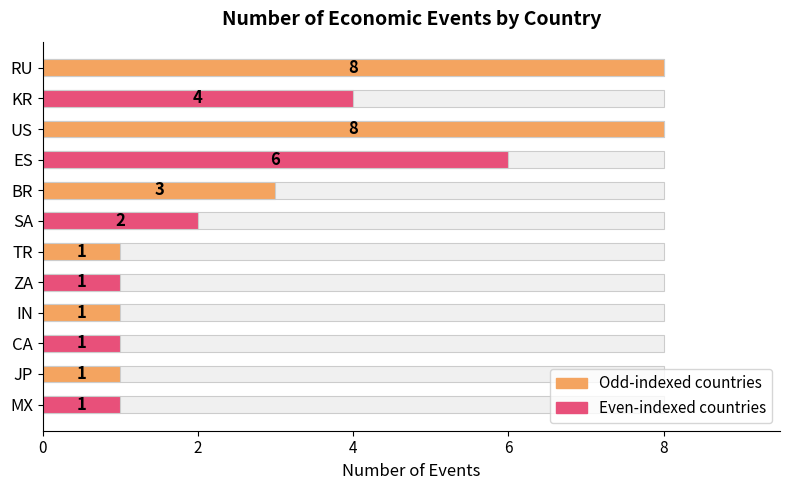

What is the change in value from SA to TR?

-1